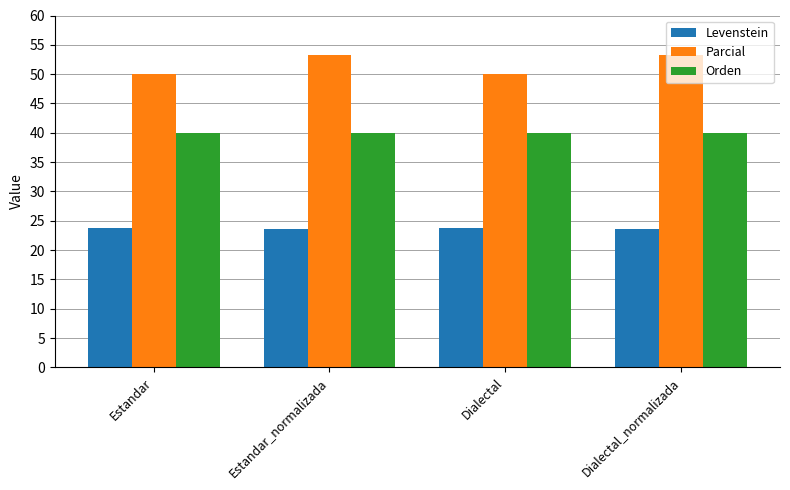

Reading right to left, what are all the values shown in this chart?

Levenstein: 23.5	23.8	23.5	23.8
Parcial: 53.3	50.0	53.3	50.0
Orden: 40.0	40.0	40.0	40.0